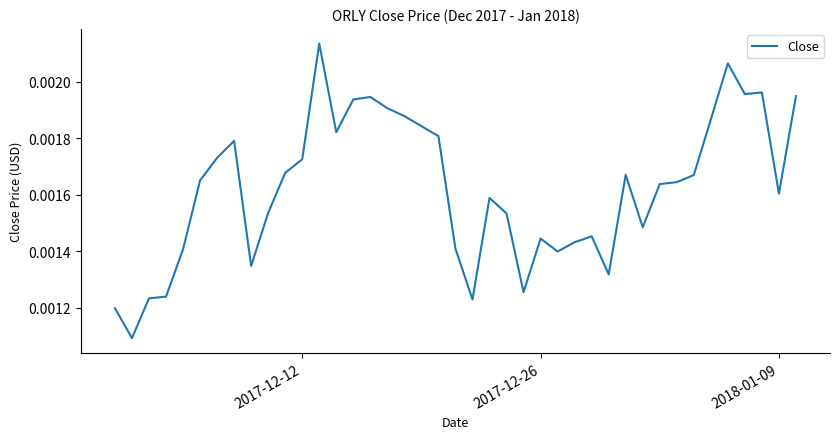

How many lines are shown in the chart?

1